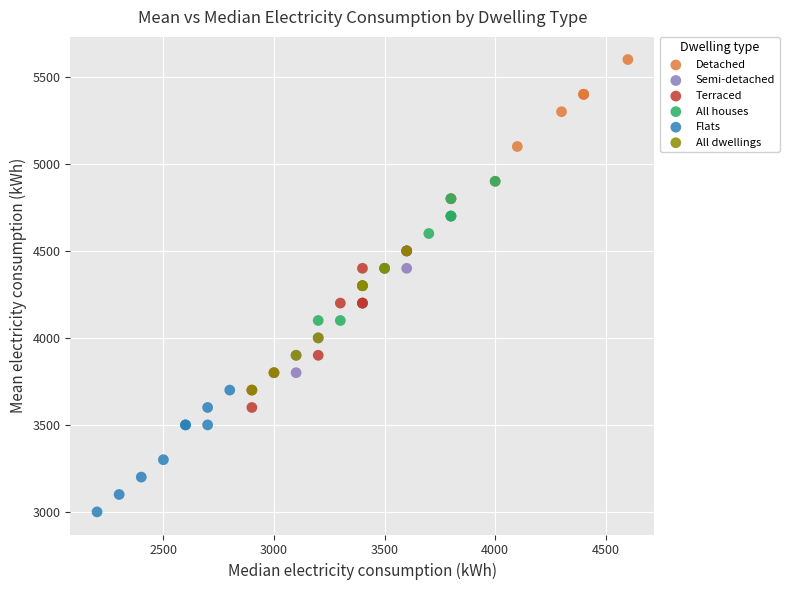

Which series reaches the minimum Y coordinate?

Flats